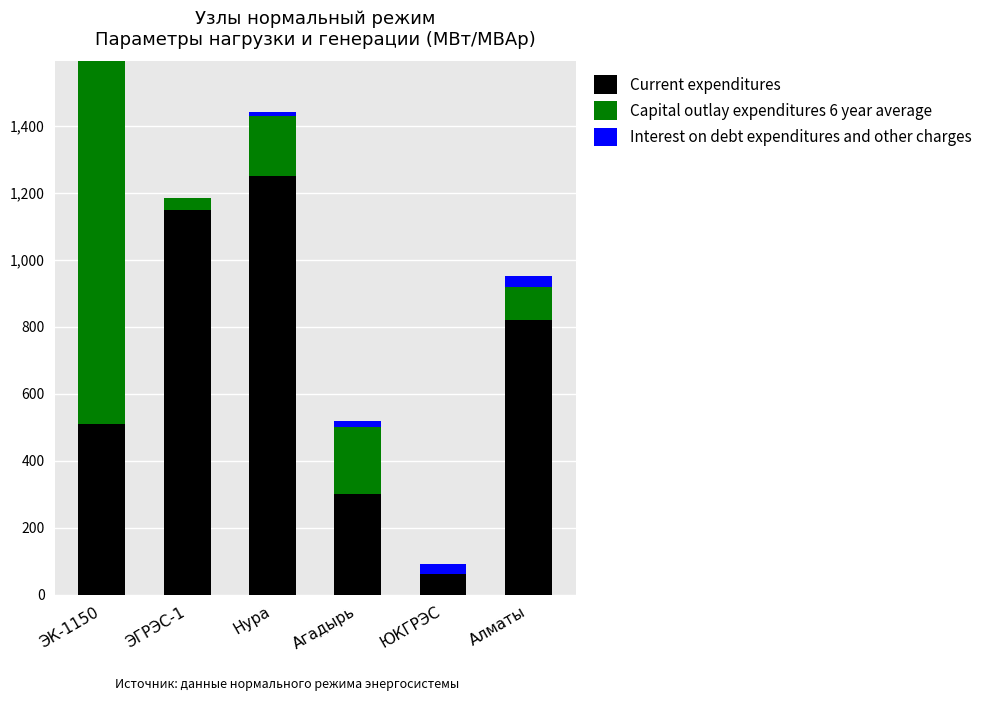

True or false: Current expenditures has a value of 853.8 at Нура.

False